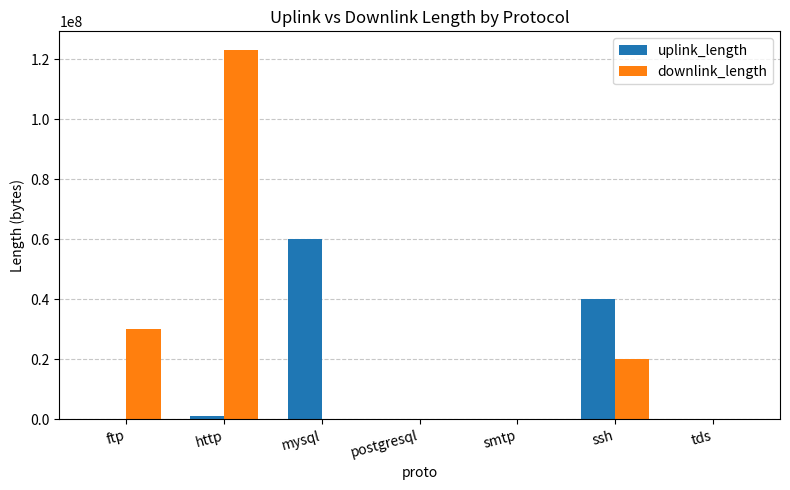

What is the average value of the downlink_length series?

24735281